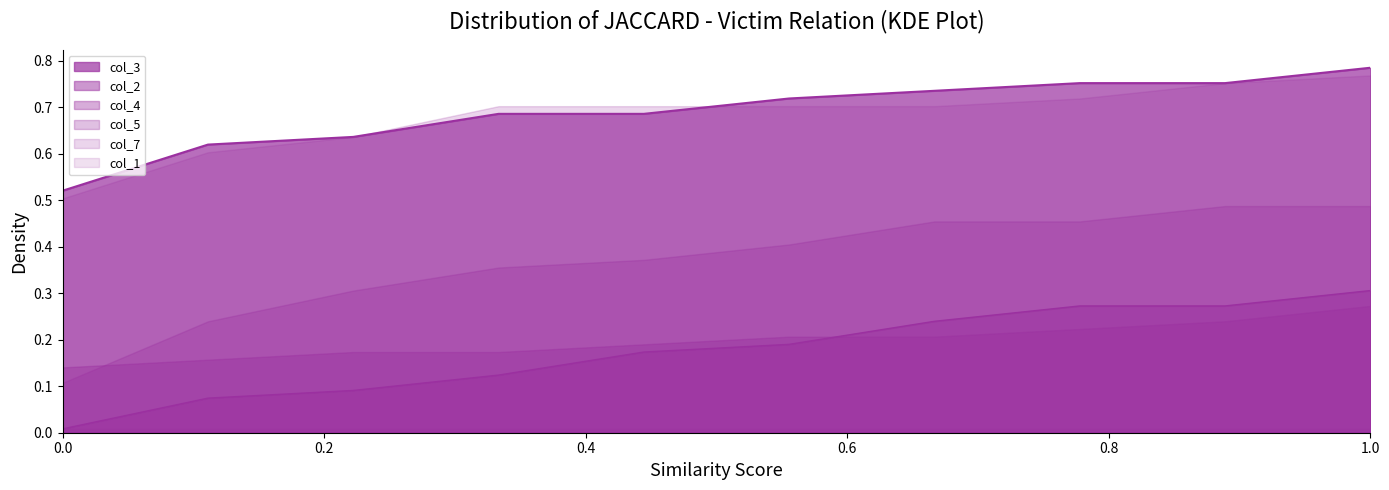

True or false: col_4 and col_1 cross at least once.

False